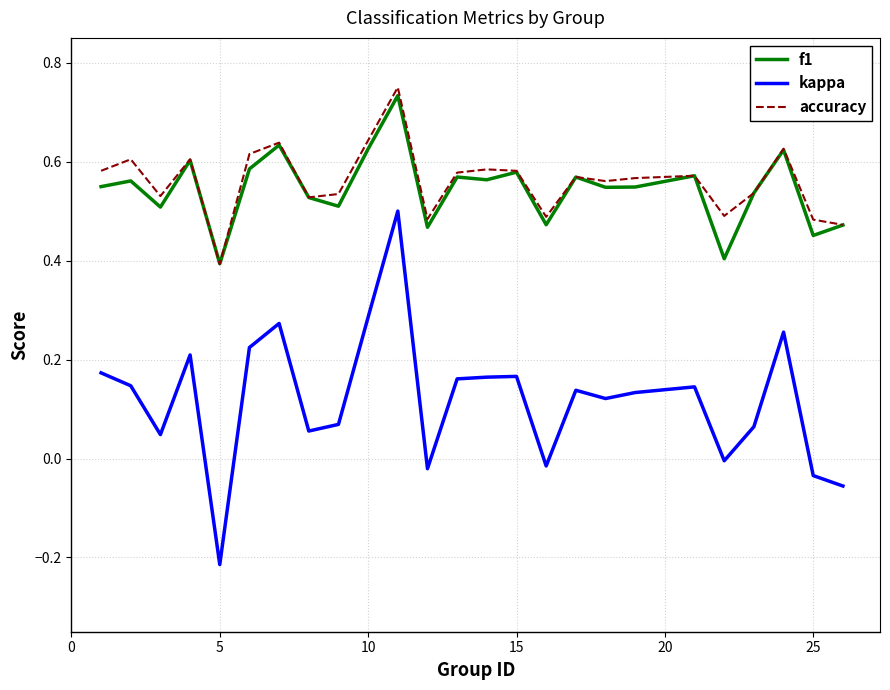

What is the lowest value of the f1 series?

0.4